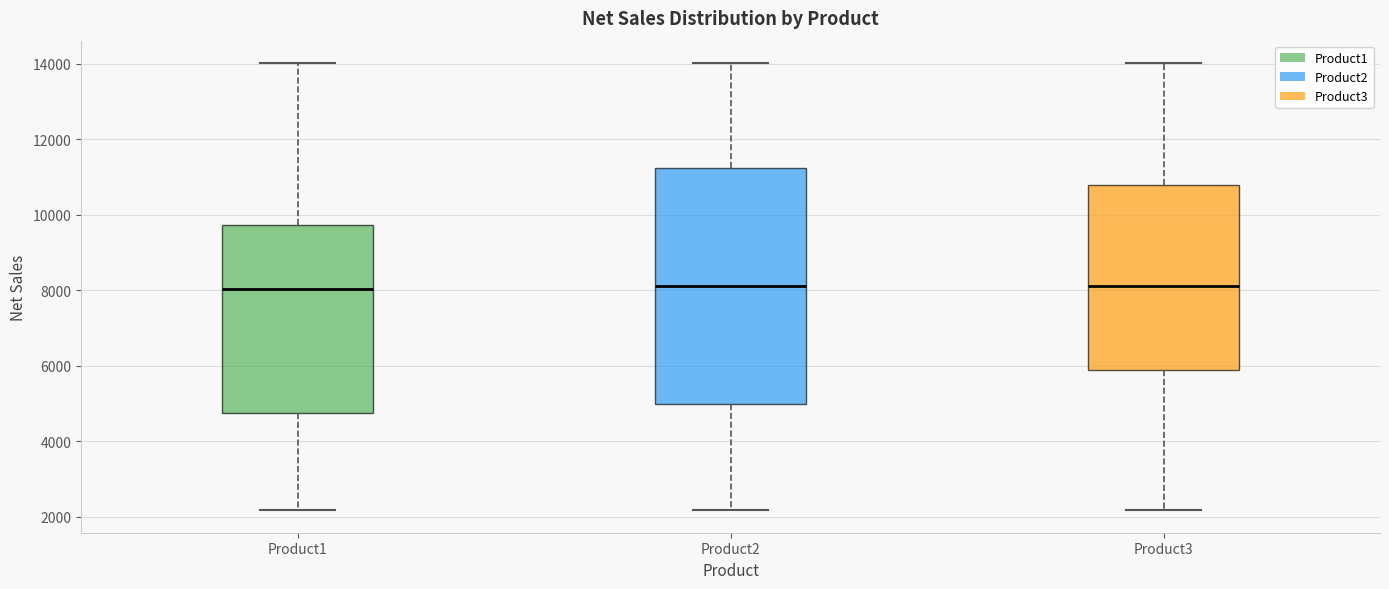

Reading left to right, transcribe this box plot: for each box, give where its median line is, the range the box spans, and where its two whiskers end, as read against the y-axis. The values are not printed on the chart, so give them approximately, as read against the axis.

Product1: median 8000, box 4800 to 9800, whiskers 2200 to 14000
Product2: median 8200, box 5000 to 11200, whiskers 2200 to 14000
Product3: median 8200, box 5800 to 10800, whiskers 2200 to 14000